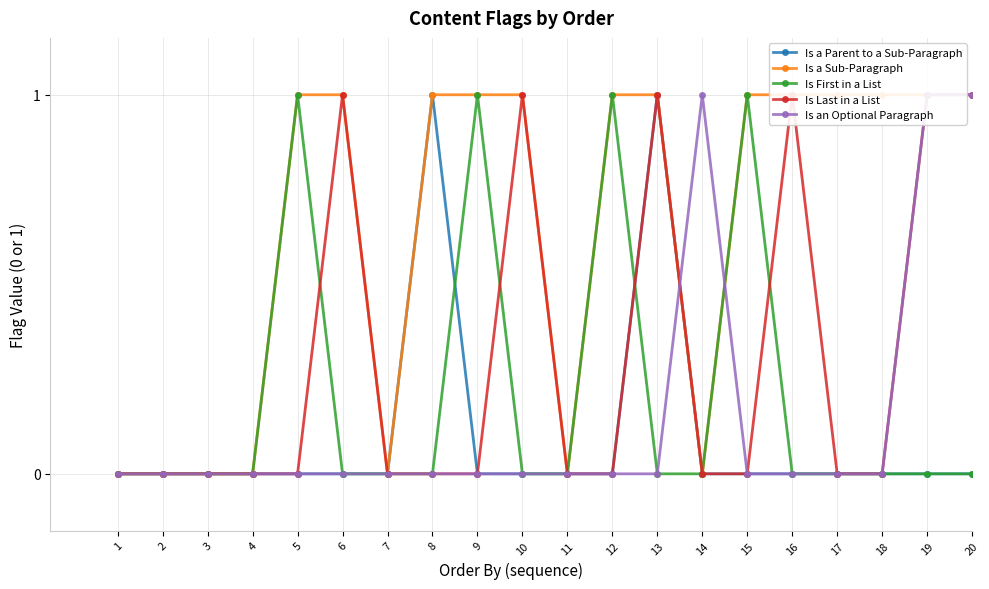

Is it true that Is Last in a List equals 0 at 15?

True